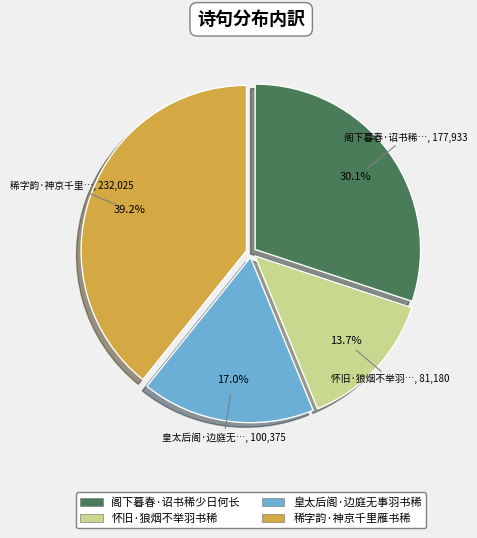

True or false: 皇太后阁·边庭无事羽书稀 accounts for 3% of the total.

False